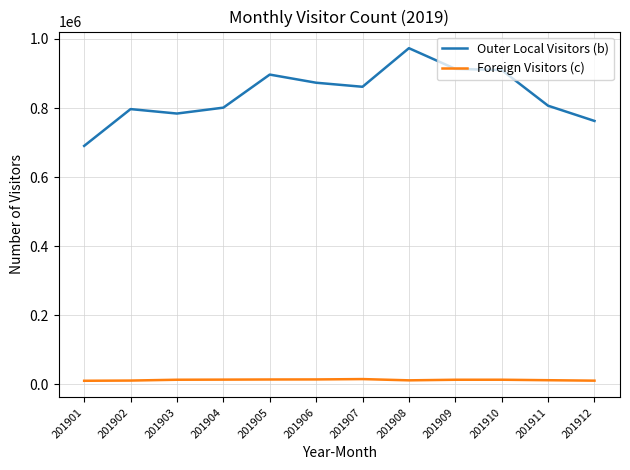

What is the minimum value for Outer Local Visitors (b)?

690244